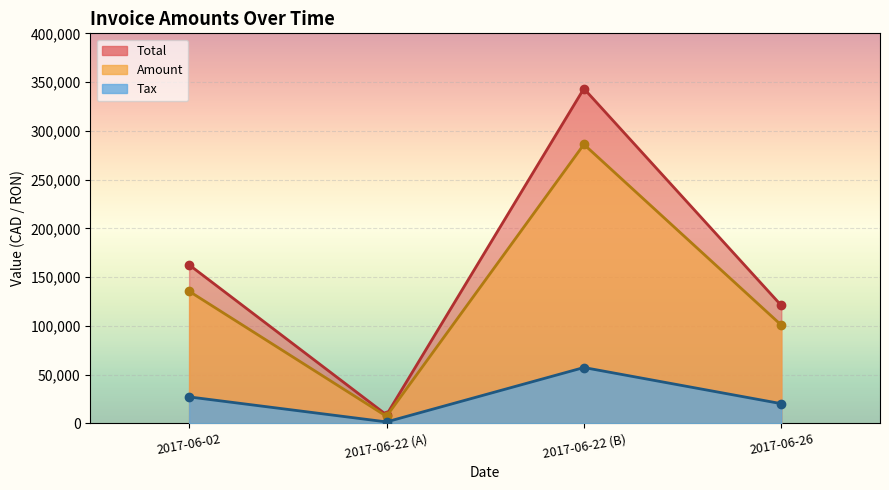

Which series has the widest spread of values?

Total